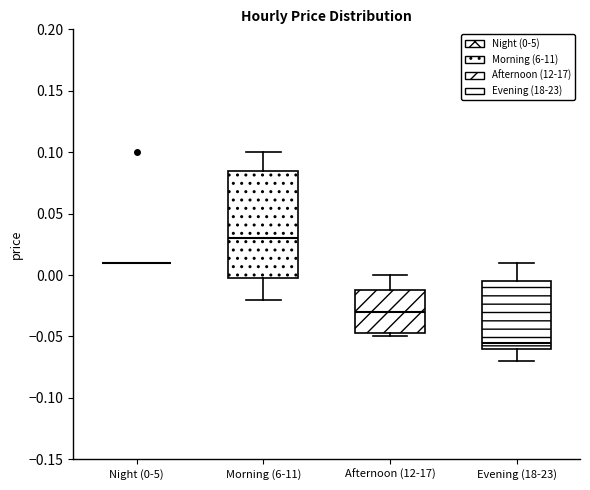

Comparing the boxes themselves (not the whiskers), which one is the tallest?

Morning (6-11)